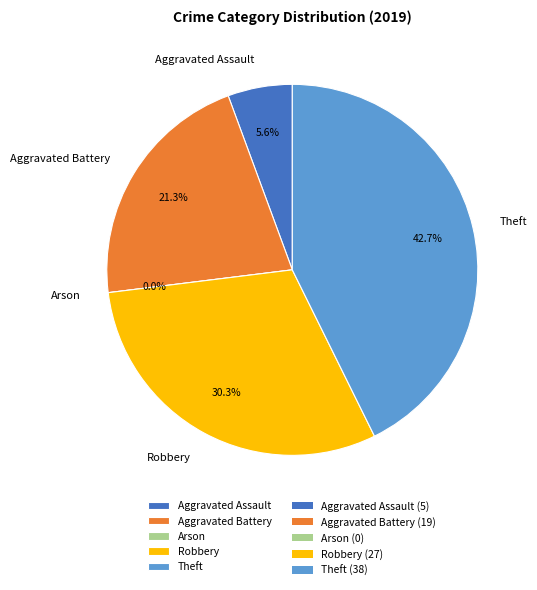

How many slices are in this pie chart?

5